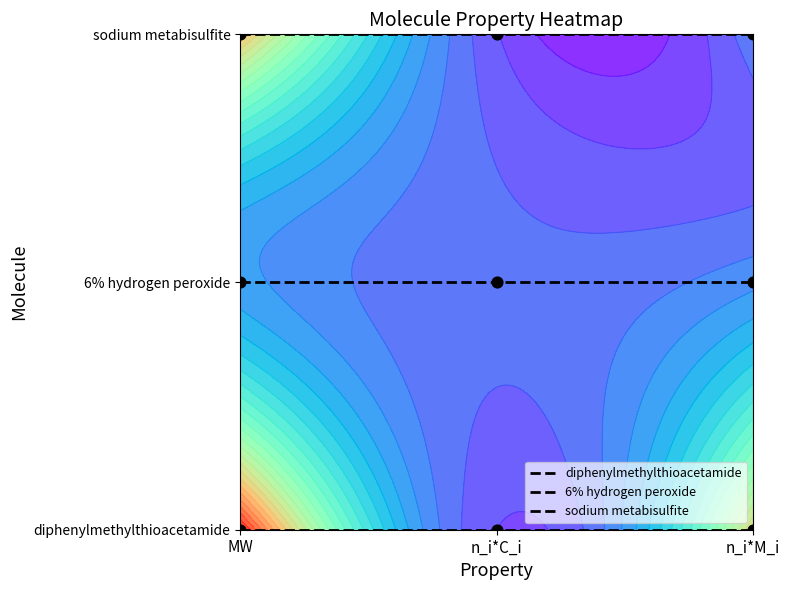

At how many categories does at least one series exceed 0?

3